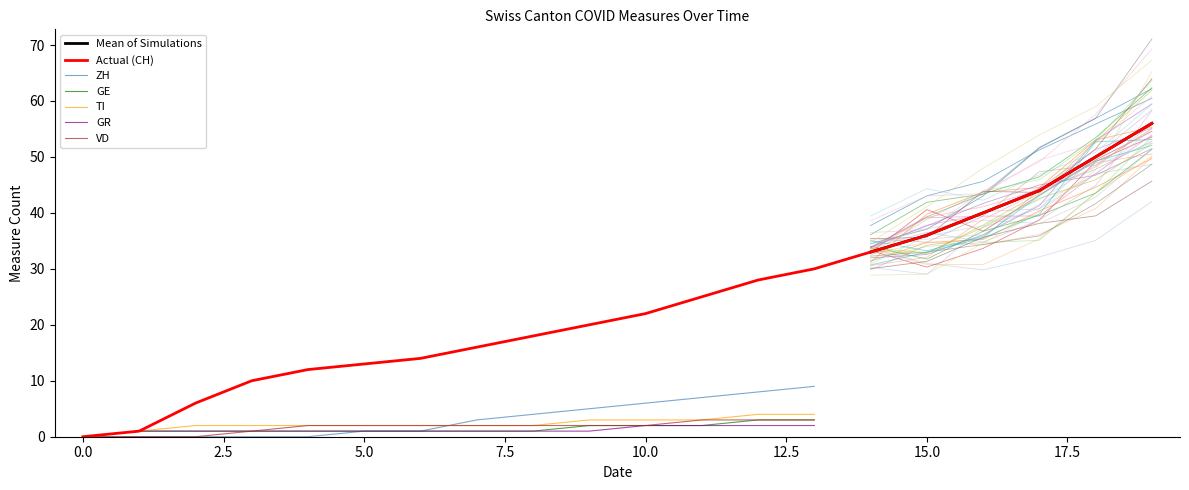

The GE series shows 2 at 10.0. True or false?

True